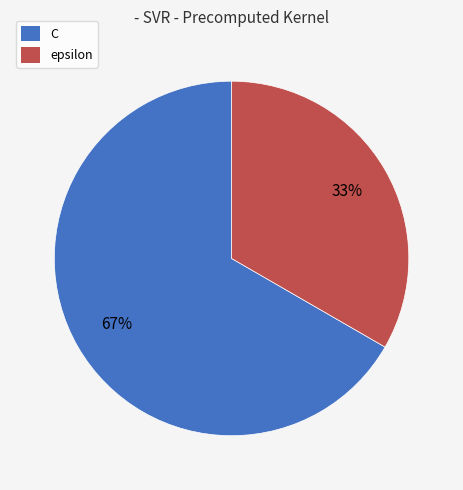

What percentage is the epsilon slice, to the nearest percent?

33%